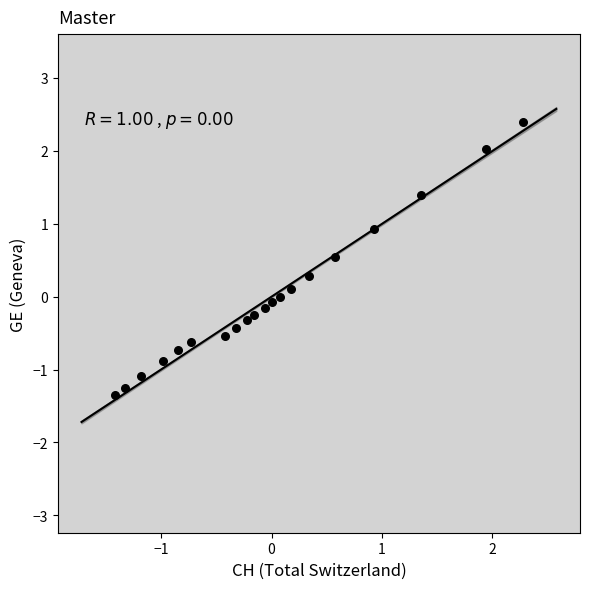

What is the range of Y values (max minus min)?

3.8